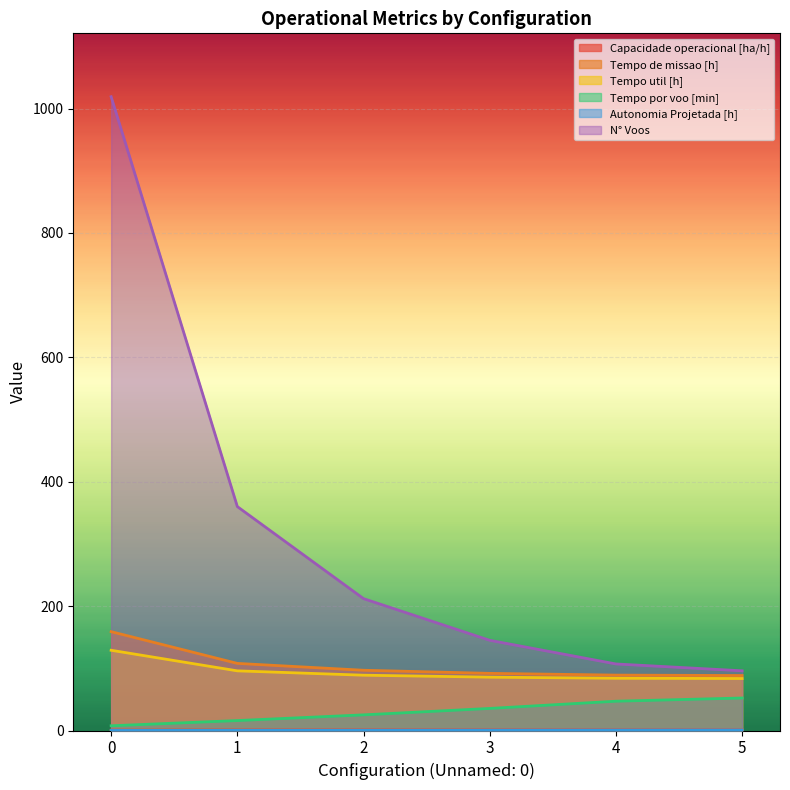

What are all the series names shown in the legend?

Capacidade operacional [ha/h], Tempo de missao [h], Tempo util [h], Tempo por voo [min], Autonomia Projetada [h], N° Voos